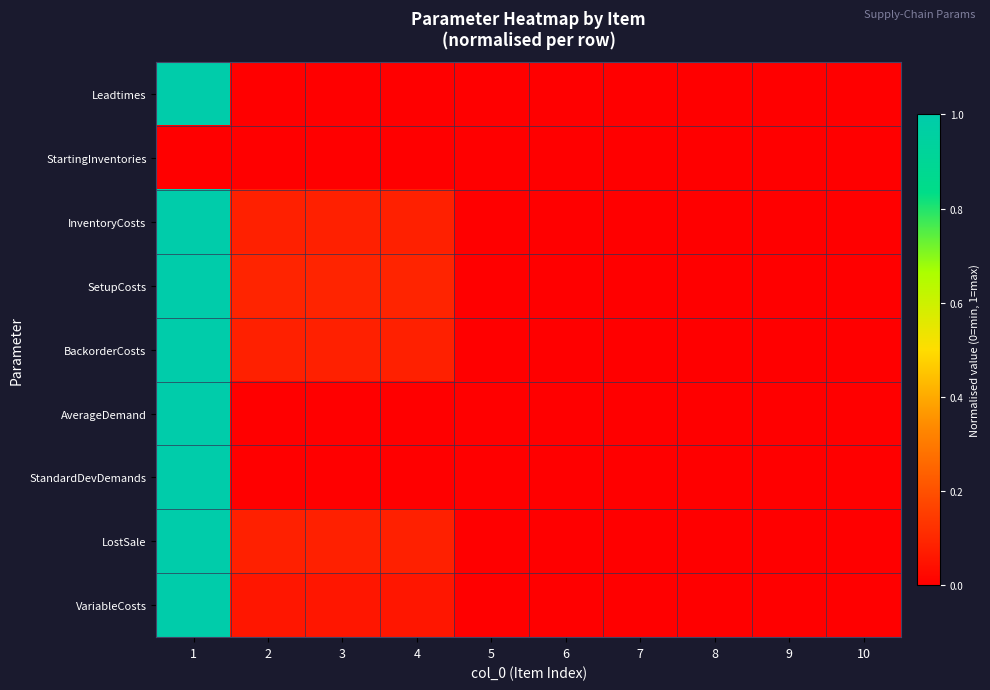

Reading left to right, list all the values displayed in this chart.

Leadtimes: 1=1.0	2=0.0	3=0.0	4=0.0	5=0.0	6=0.0	7=0.0	8=0.0	9=0.0	10=0.0
StartingInventories: 1=0.0	2=0.0	3=0.0	4=0.0	5=0.0	6=0.0	7=0.0	8=0.0	9=0.0	10=0.0
InventoryCosts: 1=1.0	2=0.1	3=0.1	4=0.1	5=0.0	6=0.0	7=0.0	8=0.0	9=0.0	10=0.0
SetupCosts: 1=1.0	2=0.1	3=0.1	4=0.1	5=0.0	6=0.0	7=0.0	8=0.0	9=0.0	10=0.0
BackorderCosts: 1=1.0	2=0.1	3=0.1	4=0.1	5=0.0	6=0.0	7=0.0	8=0.0	9=0.0	10=0.0
AverageDemand: 1=1.0	2=0.0	3=0.0	4=0.0	5=0.0	6=0.0	7=0.0	8=0.0	9=0.0	10=0.0
StandardDevDemands: 1=1.0	2=0.0	3=0.0	4=0.0	5=0.0	6=0.0	7=0.0	8=0.0	9=0.0	10=0.0
LostSale: 1=1.0	2=0.1	3=0.1	4=0.1	5=0.0	6=0.0	7=0.0	8=0.0	9=0.0	10=0.0
VariableCosts: 1=1.0	2=0.1	3=0.1	4=0.1	5=0.0	6=0.0	7=0.0	8=0.0	9=0.0	10=0.0